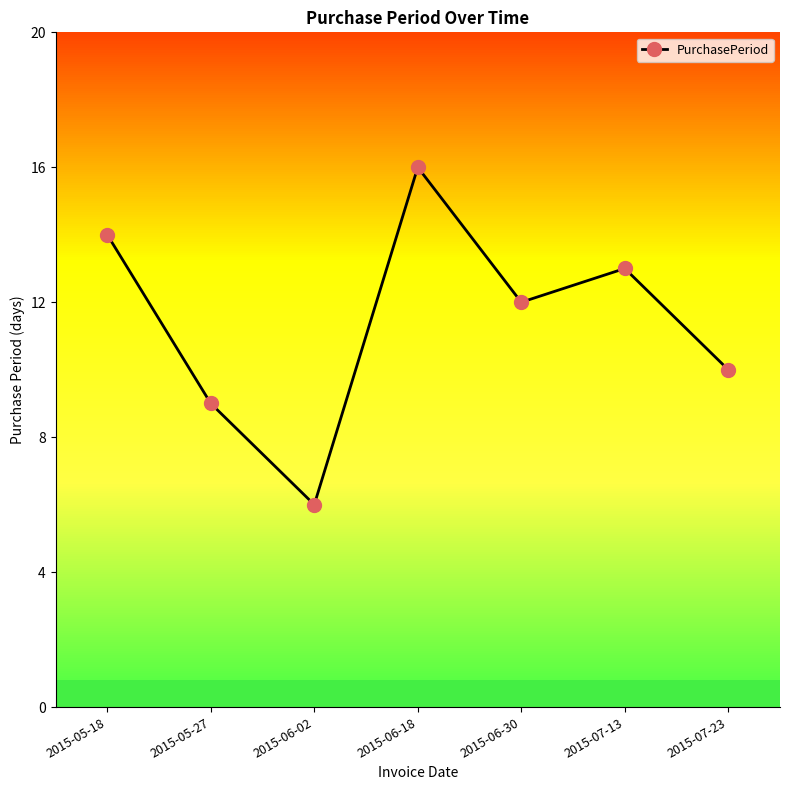

Rank the categories by value from lowest to highest.

2015-06-02, 2015-05-27, 2015-07-23, 2015-06-30, 2015-07-13, 2015-05-18, 2015-06-18